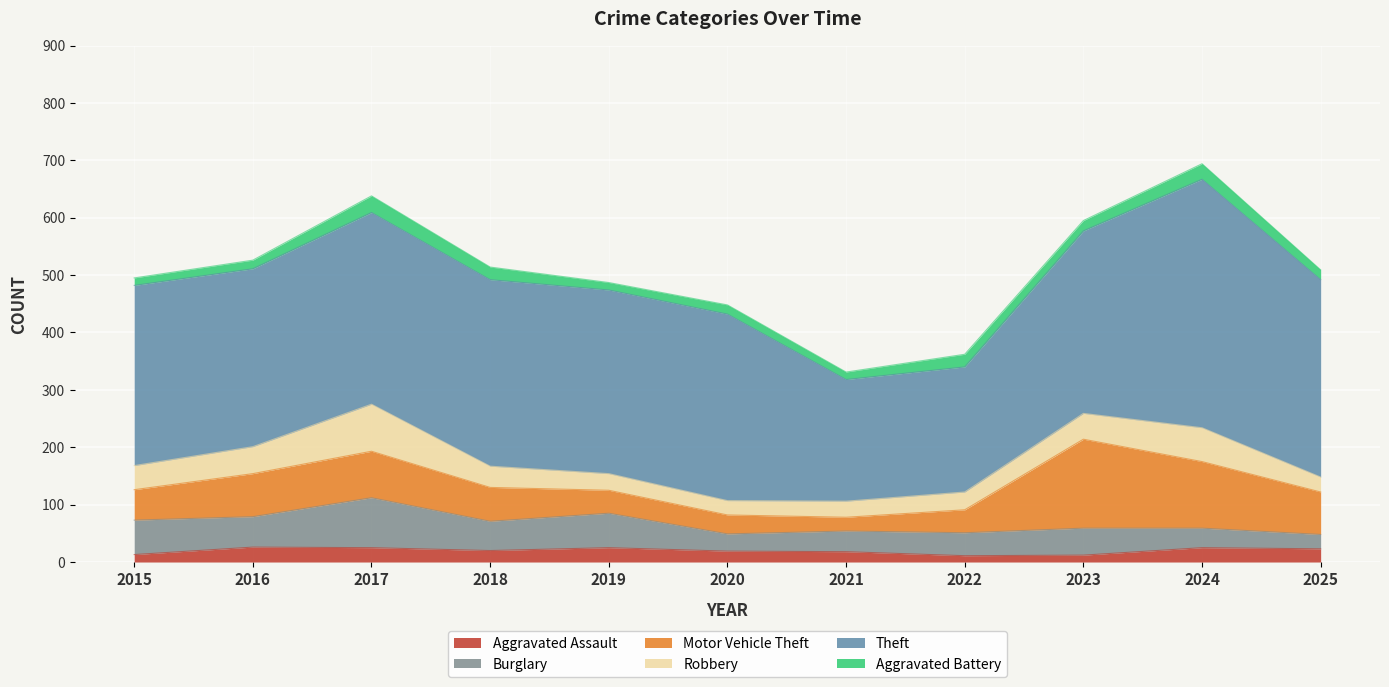

What is the sum of all Motor Vehicle Theft values?

750